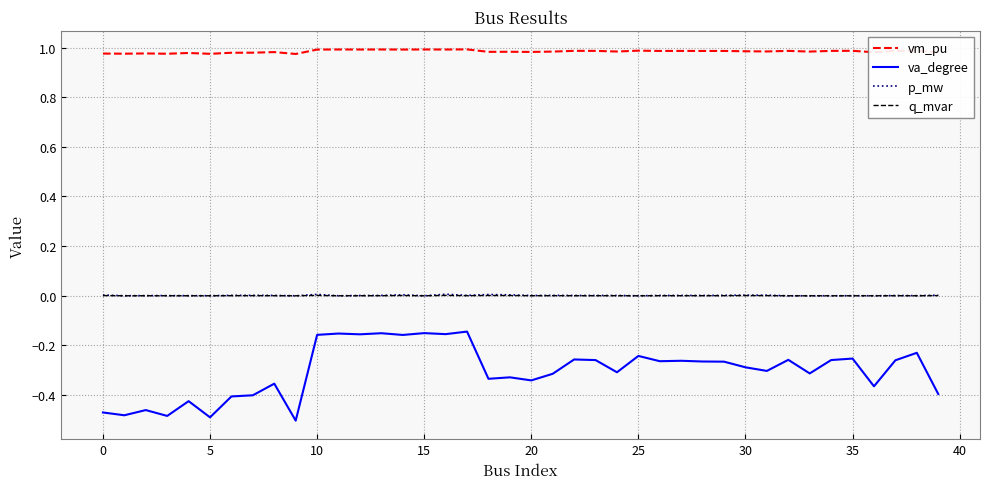

Which series has the largest total across all categories?

vm_pu